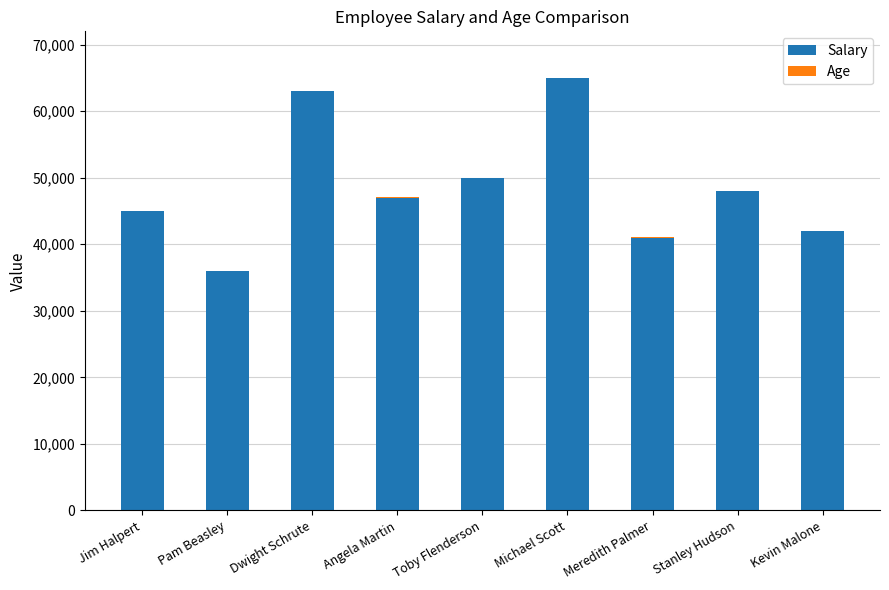

Are the bars horizontal?

No